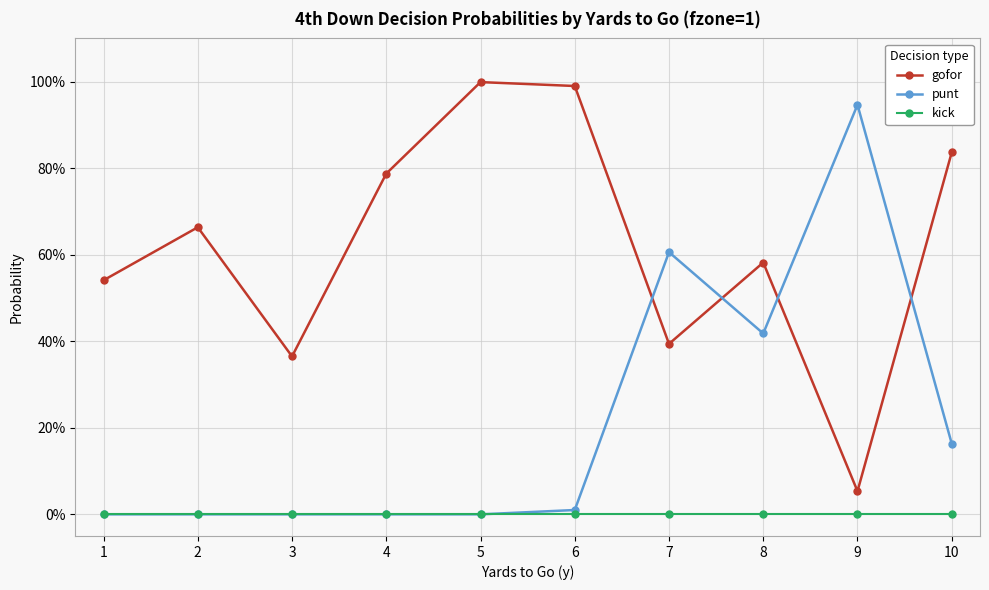

Is this an area chart (filled region under the line)?

No